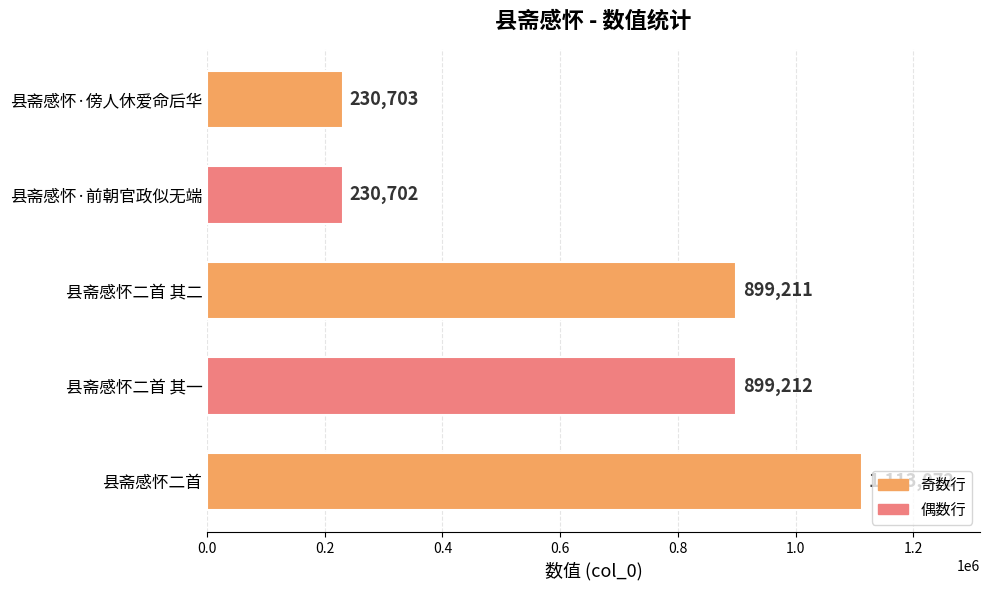

Which category has the lowest value across all series?

县斋感怀·前朝官政似无端